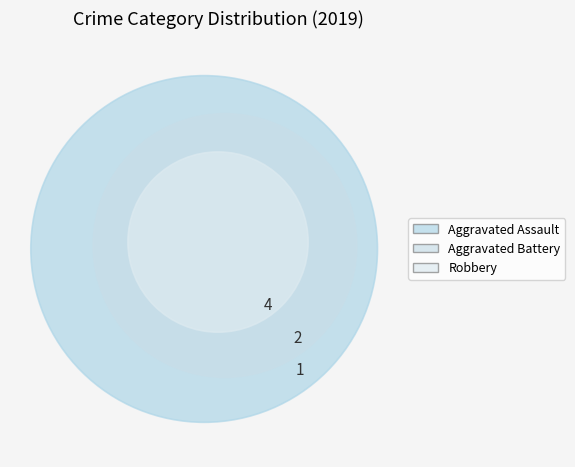

Does any single category account for the majority?

Yes